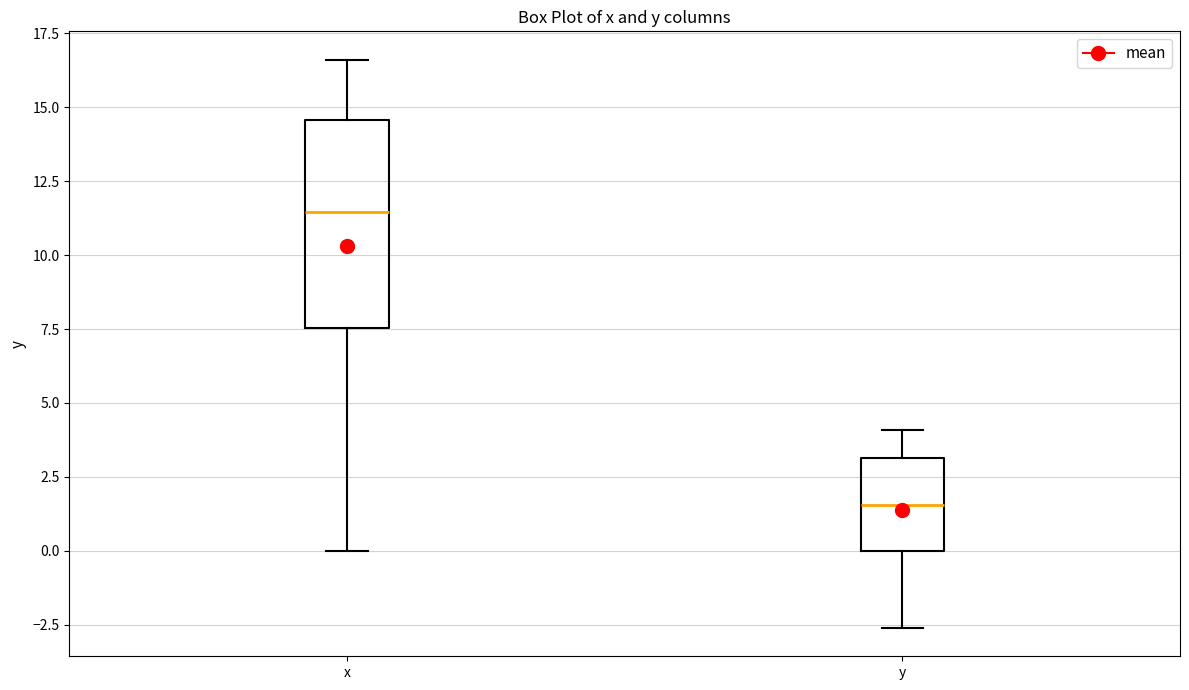

Where is the upper edge of the box for y on the y-axis? The values are not printed on the chart, so give them approximately, as read against the axis.

3.0